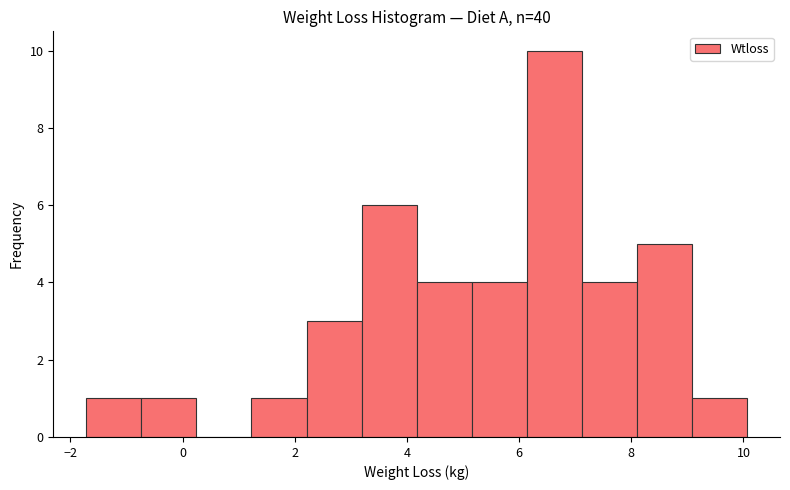

Reading left to right, list every bar in this chart as the range it spans on the x-axis followed by its height. Neither the bar edges nor the heights are printed on the chart, so give them approximately, as read against the axes.

-1.8 to -0.8: 1
-0.8 to 0.2: 1
0.2 to 1.2: 0
1.2 to 2.2: 1
2.2 to 3.2: 3
3.2 to 4.2: 6
4.2 to 5.2: 4
5.2 to 6.2: 4
6.2 to 7.2: 10
7.2 to 8.0: 4
8.0 to 9.0: 5
9.0 to 10.0: 1